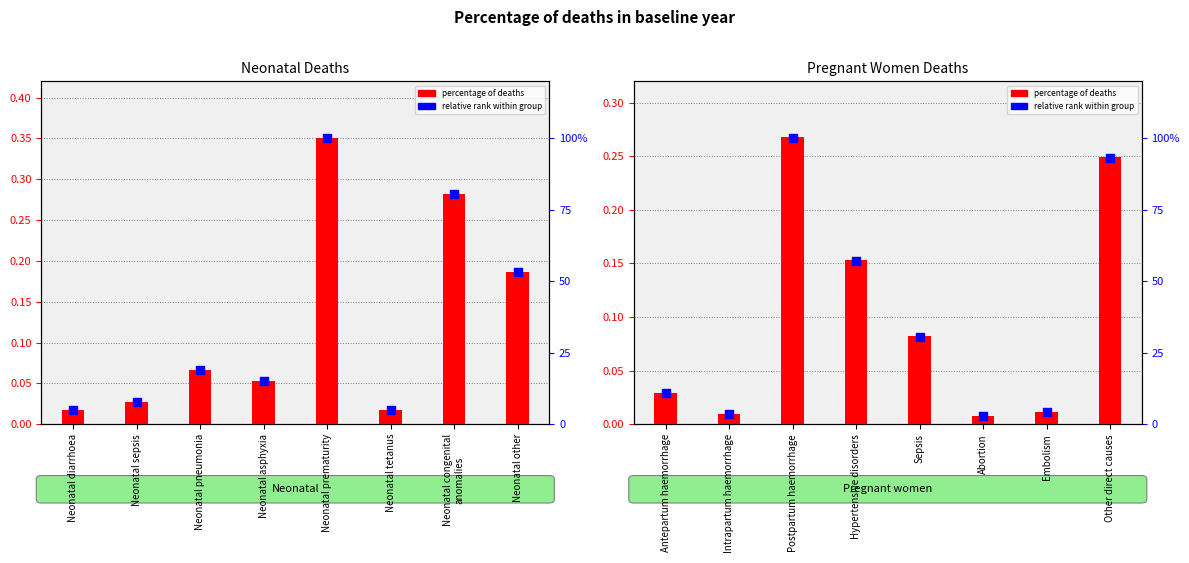

At how many categories does at least one series exceed 0?

8